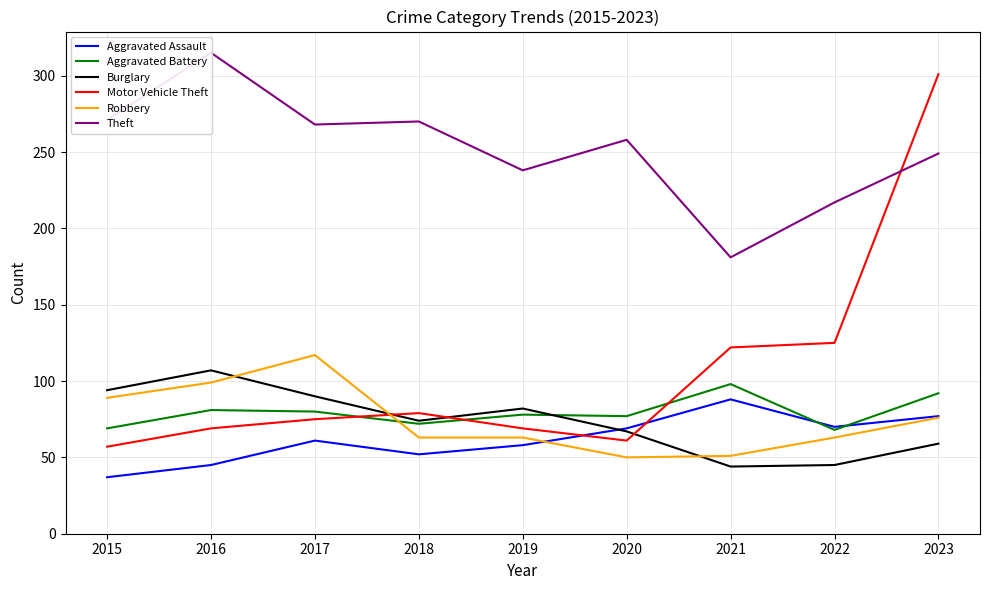

What is the difference between the Aggravated Battery values at 2019 and 2015?

9